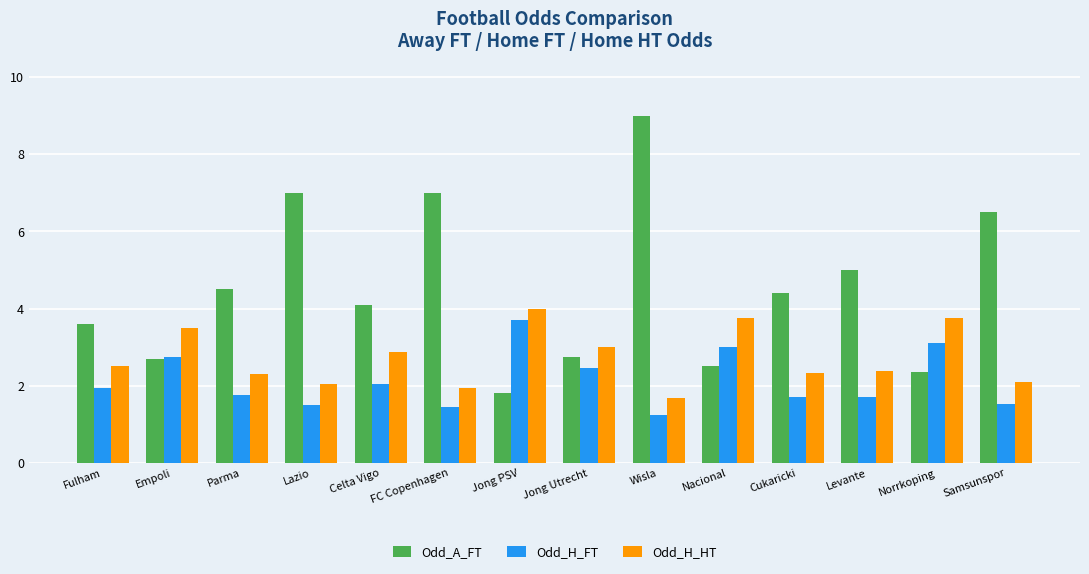

What is the value of the Odd_H_FT bar at the 6th from the left?

1.4